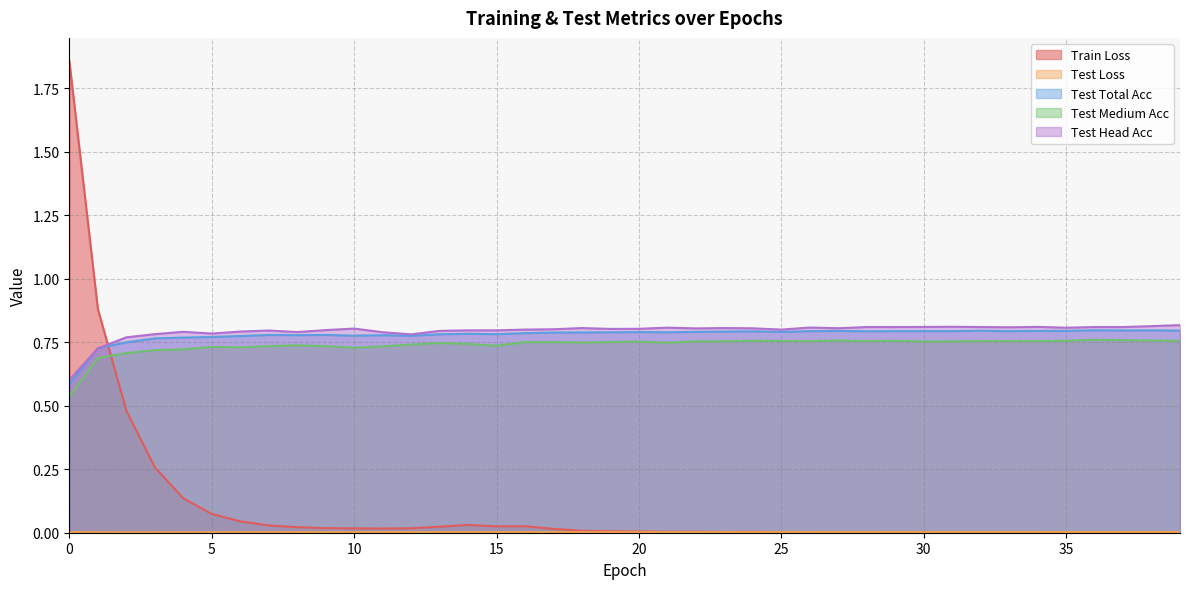

Which has a higher value, 9 or 24?

9